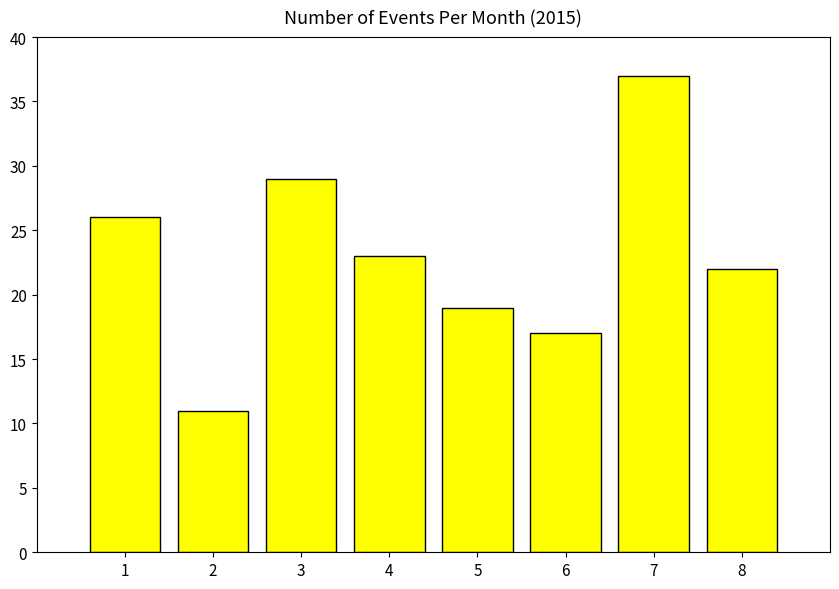

What is the average value?

23